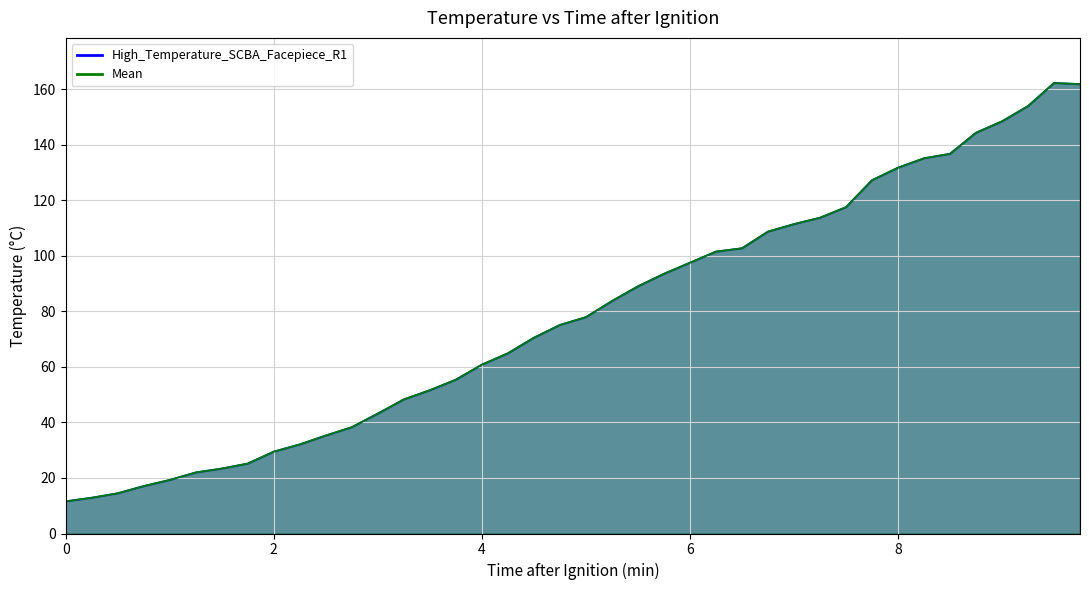

How many categories are shown in the chart?

40